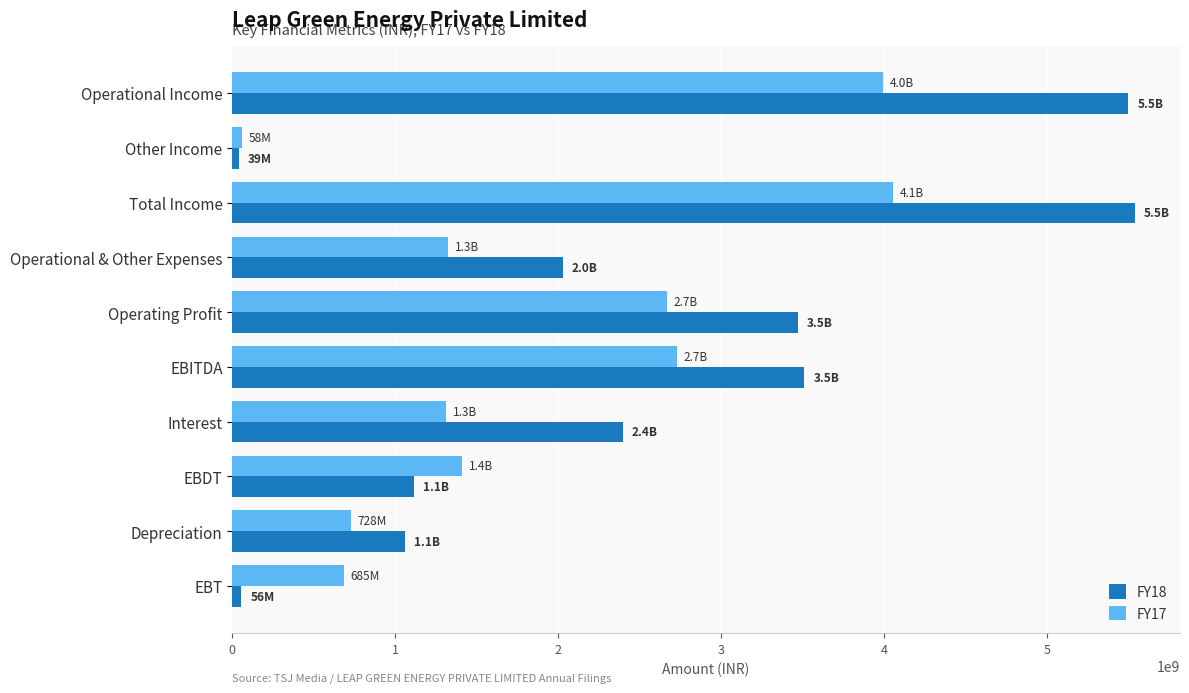

Is the value of FY17 at Depreciation greater than the value of FY18 at Depreciation?

No